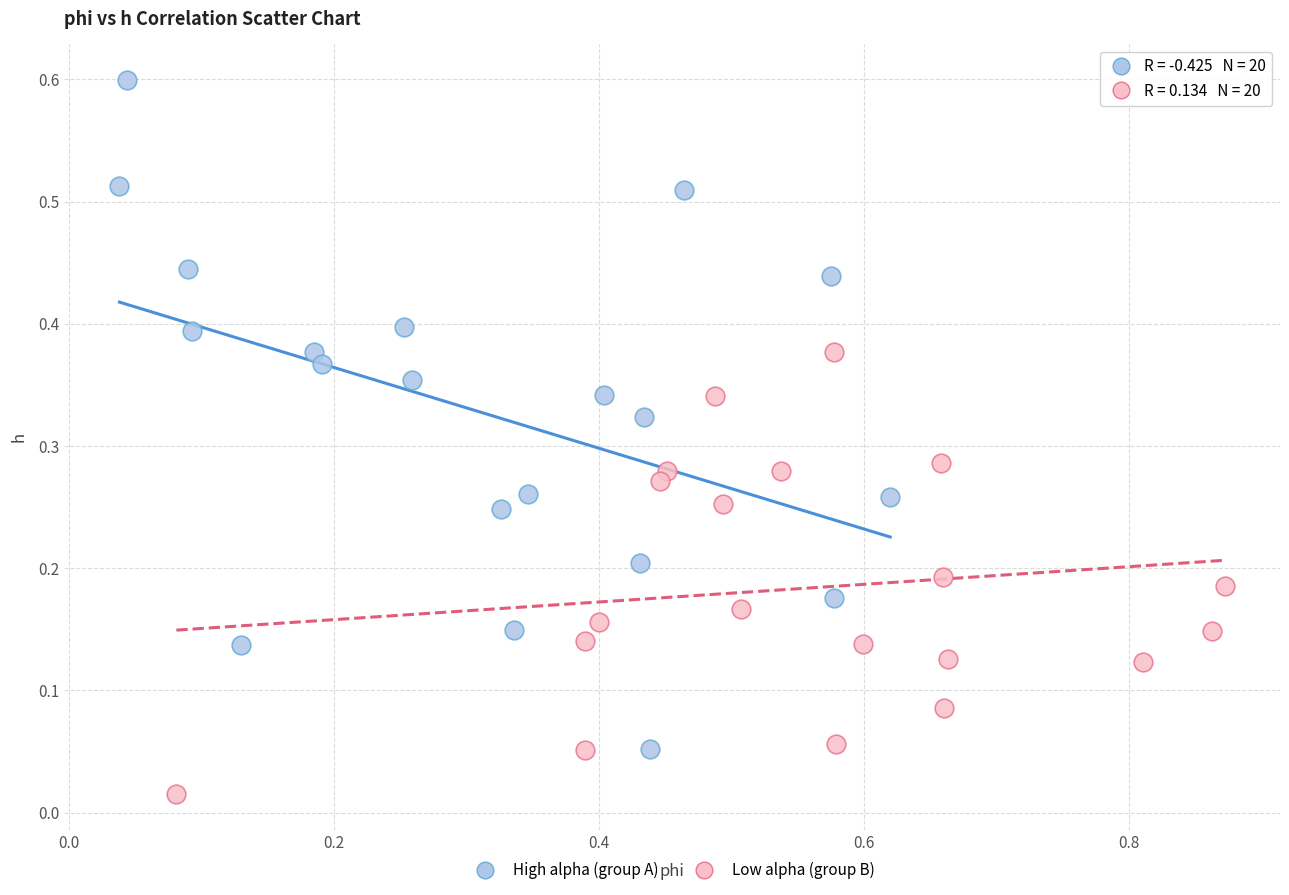

Which series reaches the minimum Y coordinate?

Low alpha (group B)